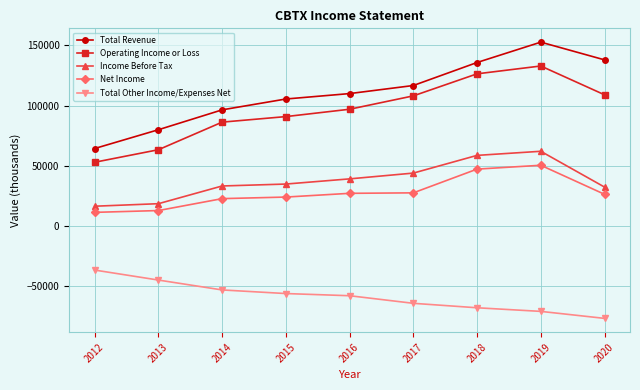

True or false: Total Other Income/Expenses Net and Operating Income or Loss intersect in this chart.

False